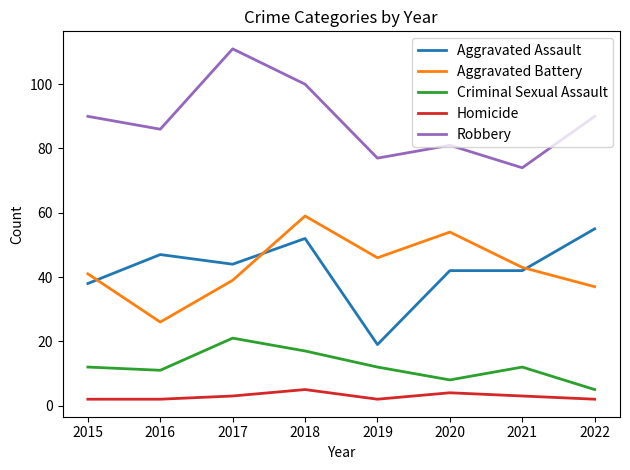

True or false: Robbery and Aggravated Battery intersect in this chart.

False